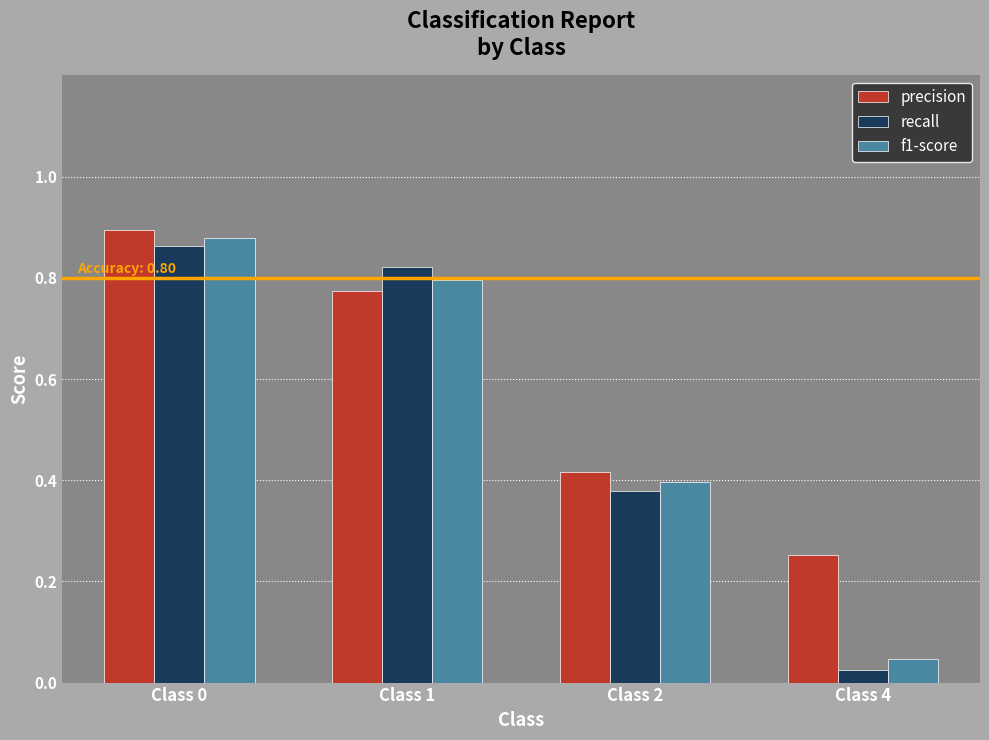

Which category has the lowest value in the f1-score series?

Class 4